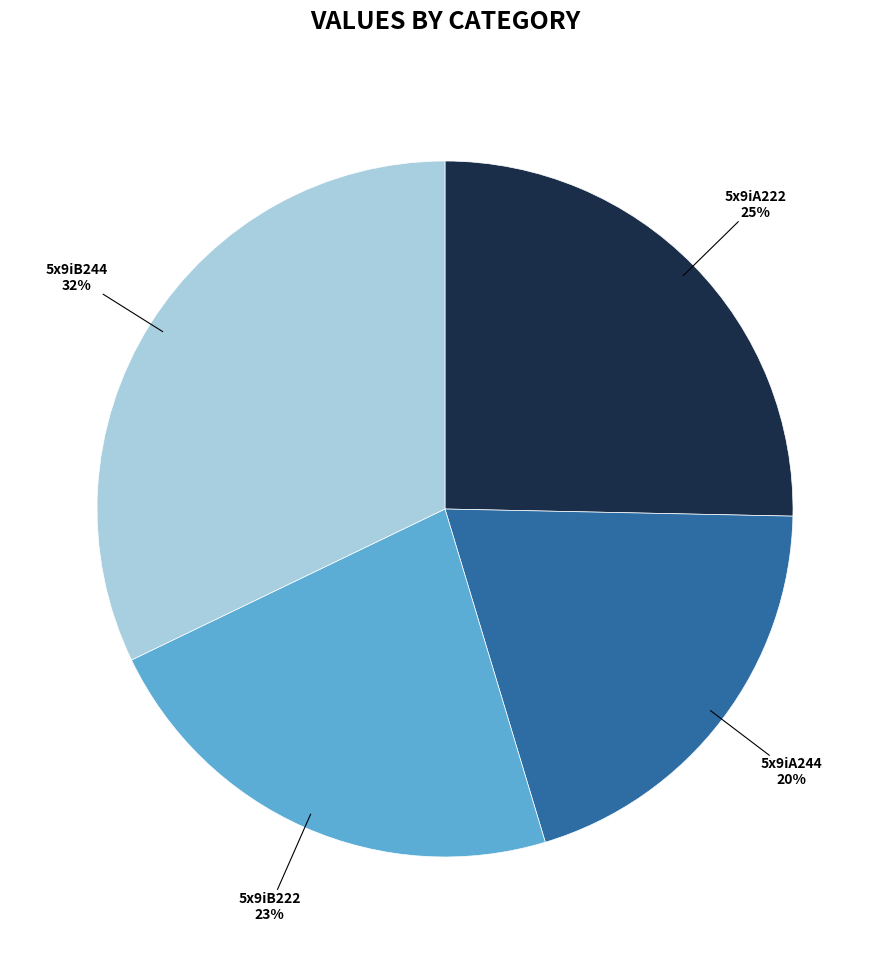

Which has a higher value, 5x9iA222 or 5x9iB222?

5x9iA222